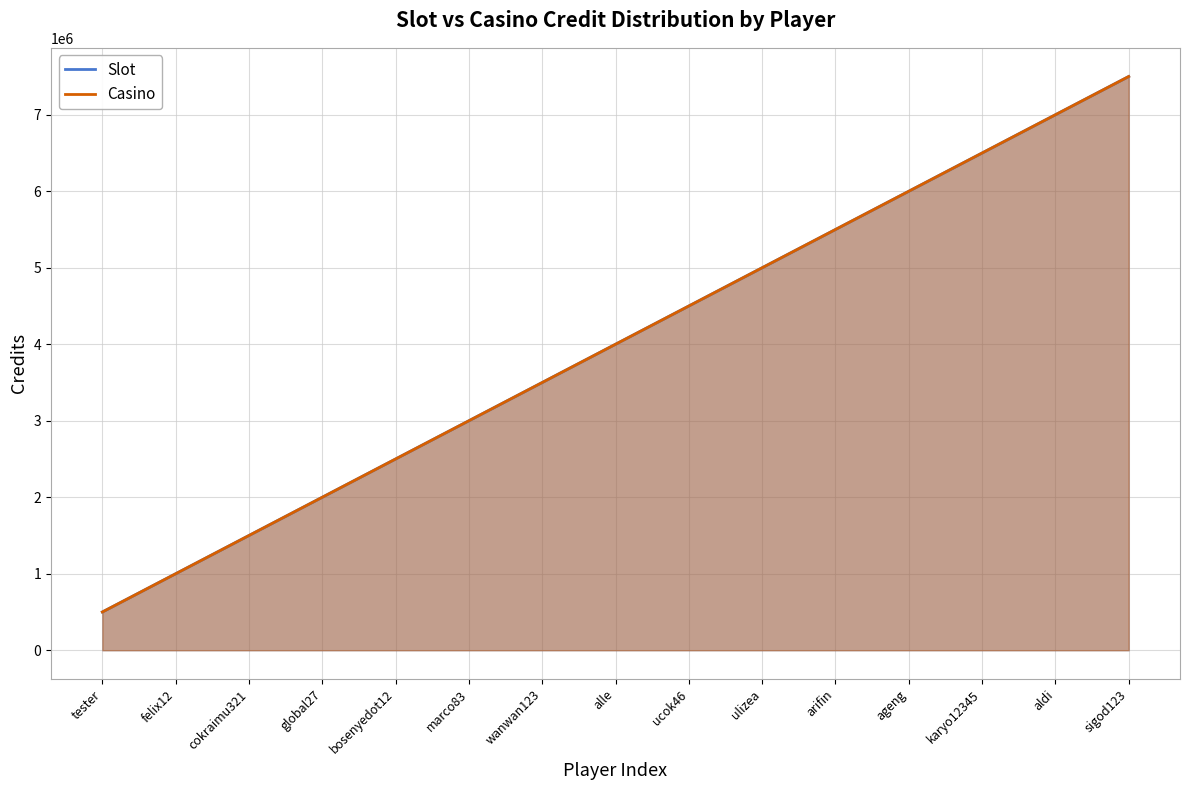

At which category is the sum across all series the highest?

sigod123